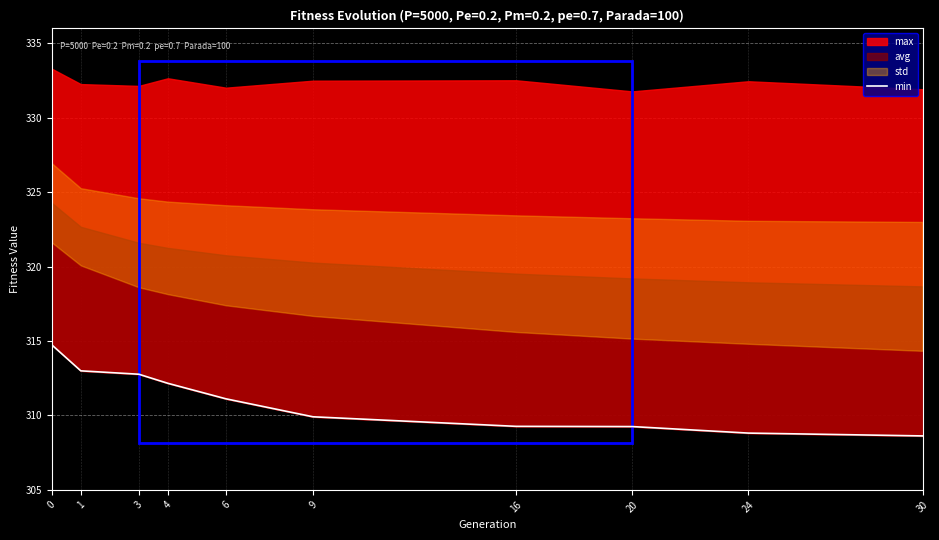

Is it true that the value at 4 is 520.8?

False